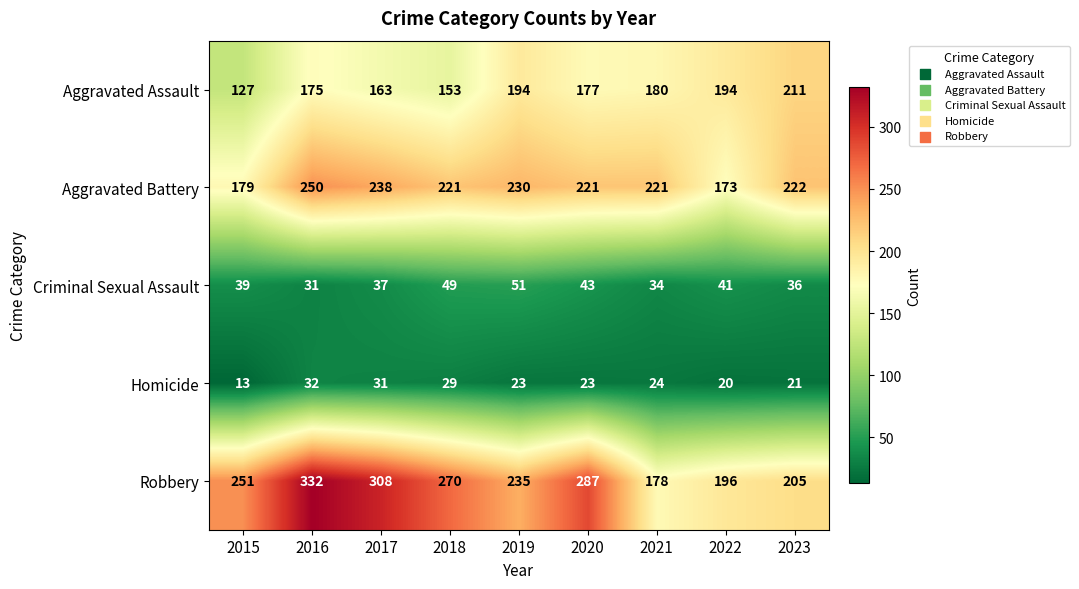

List the series in order of their peak value, highest first.

Robbery, Aggravated Battery, Aggravated Assault, Criminal Sexual Assault, Homicide